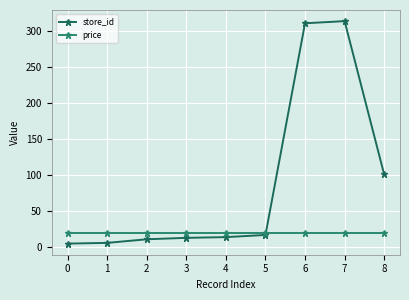

What is the sum of the store_id values at 5 and 8?

118.0